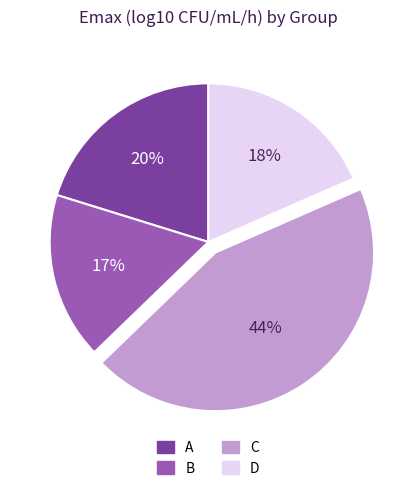

To the nearest percent, what percentage of the pie is D?

18%